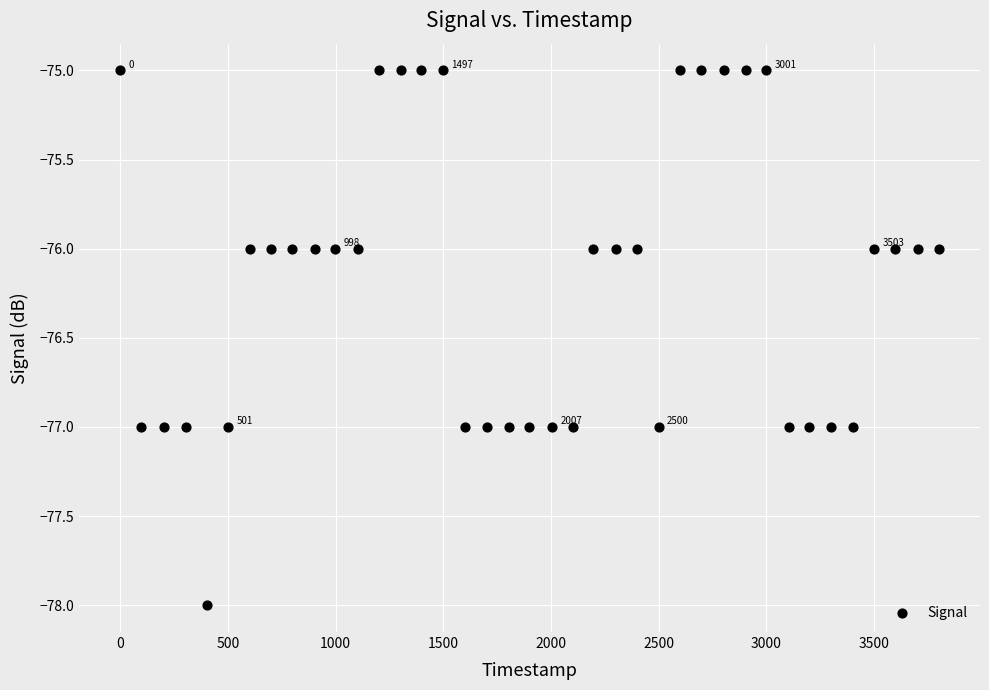

What is the range of X values (max minus min)?

3803